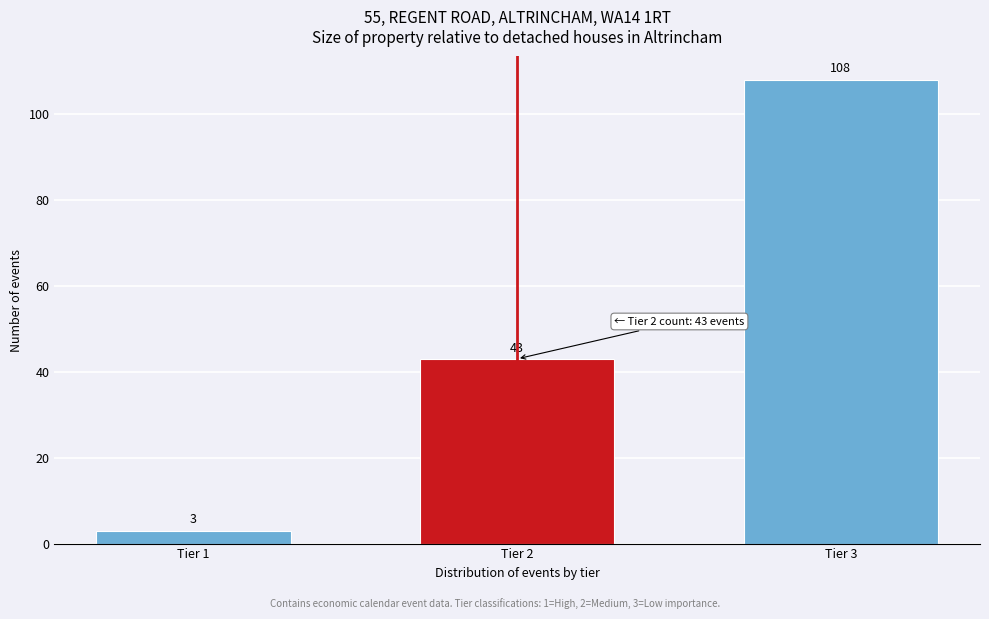

Reading left to right, what are all the values shown in this chart?

Tier 1=3	Tier 2=43	Tier 3=108